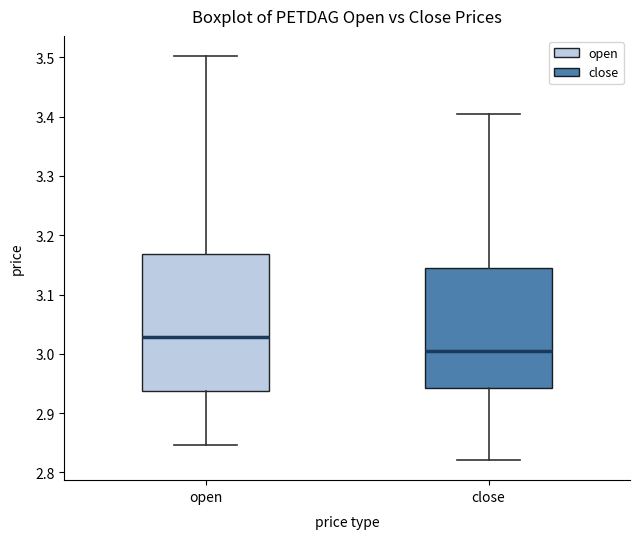

Which box's median line is the lowest?

close